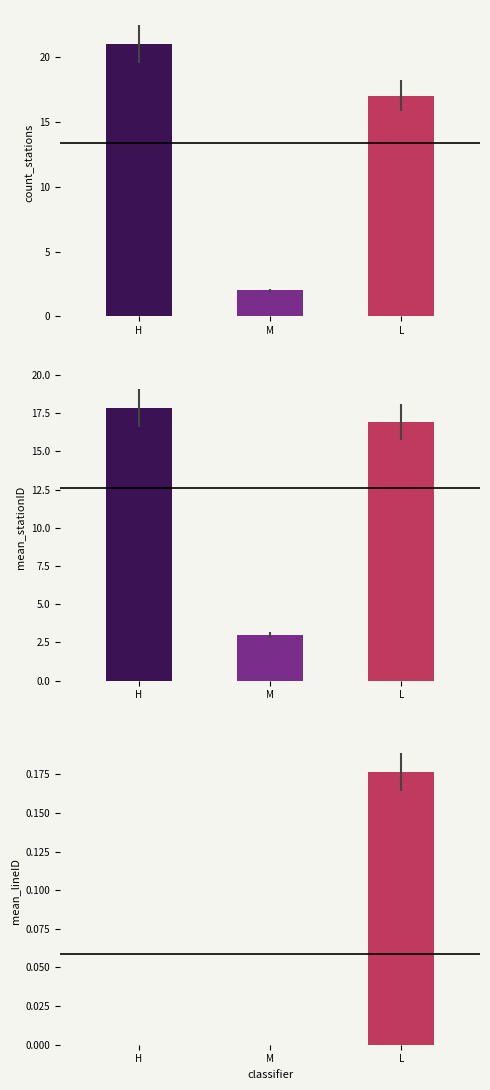

How many groups of bars are there?

3